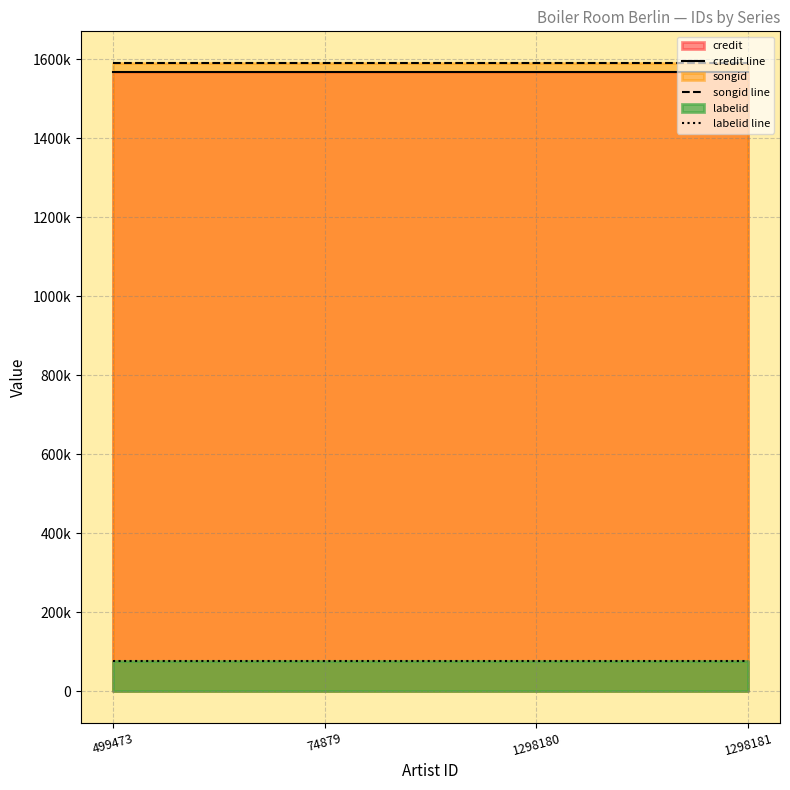

Rank the series at 1298180 from lowest to highest value.

labelid line, credit line, songid line